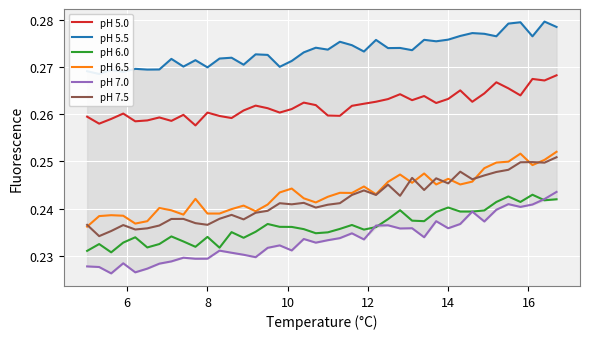

True or false: pH 7.0 and pH 6.5 cross at least once.

False